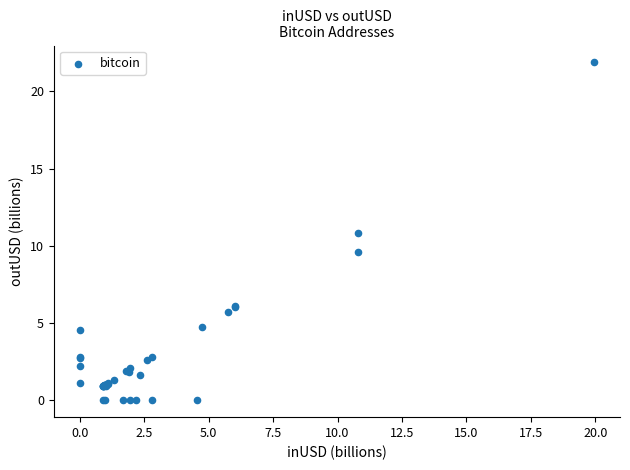

What Y value in the scatter plot is closest to 10?

9.6